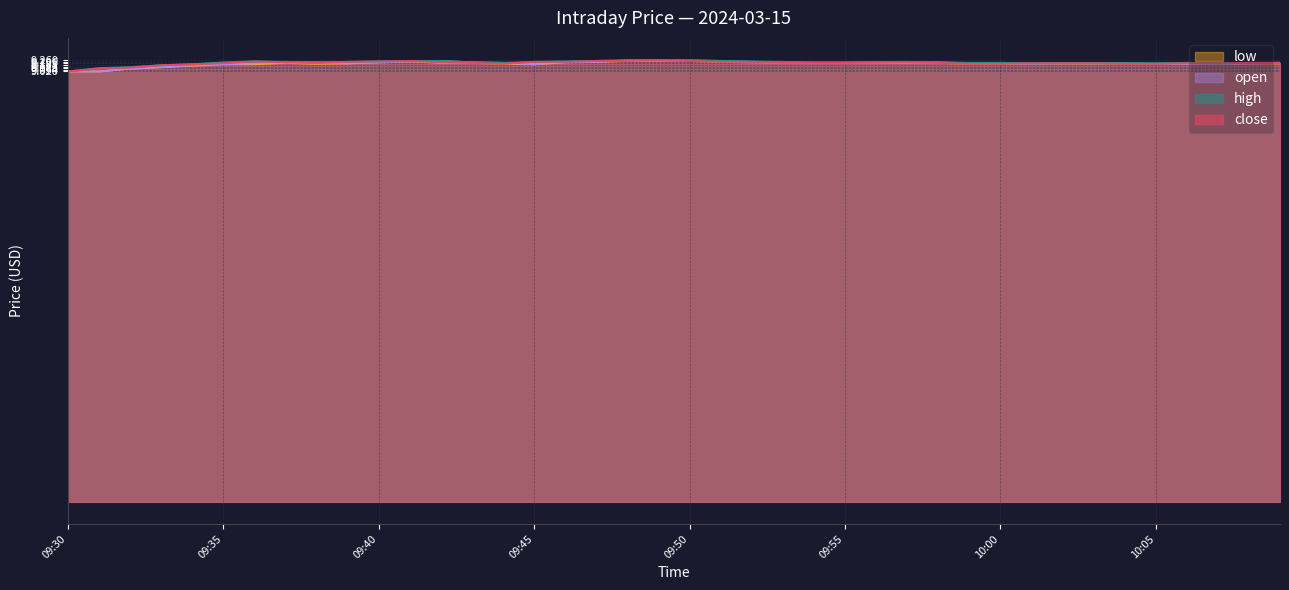

What is the average value of the close series?

9.2